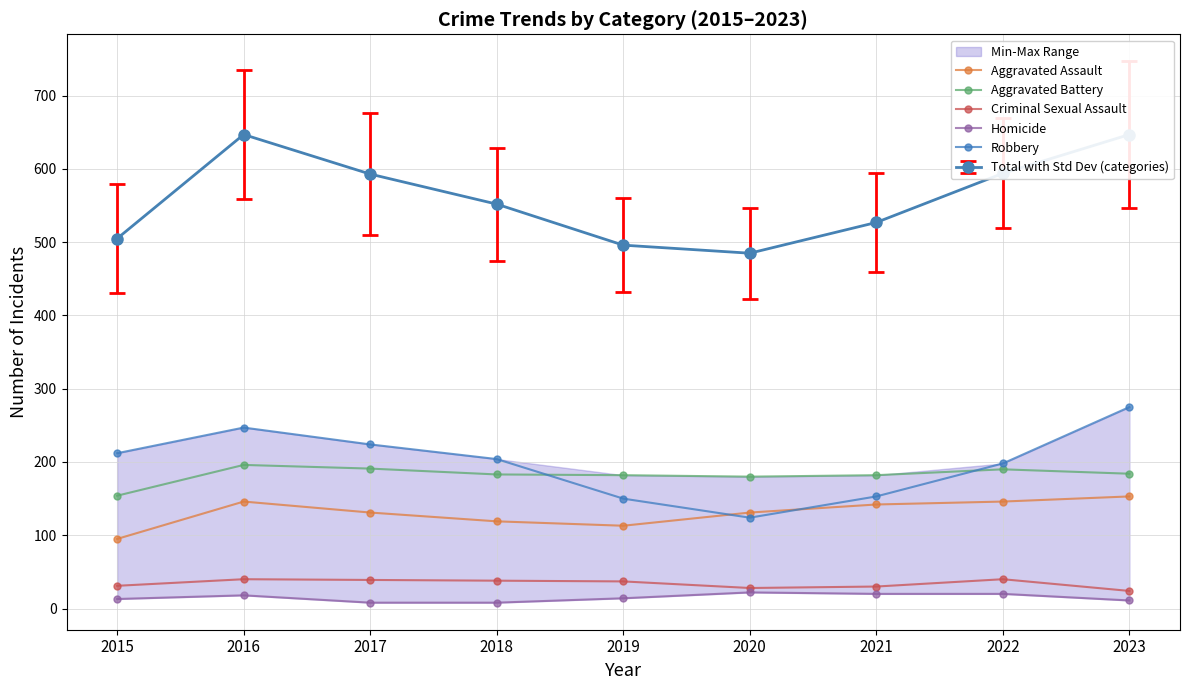

True or false: Criminal Sexual Assault has more than 0 points higher than both neighbors.

True